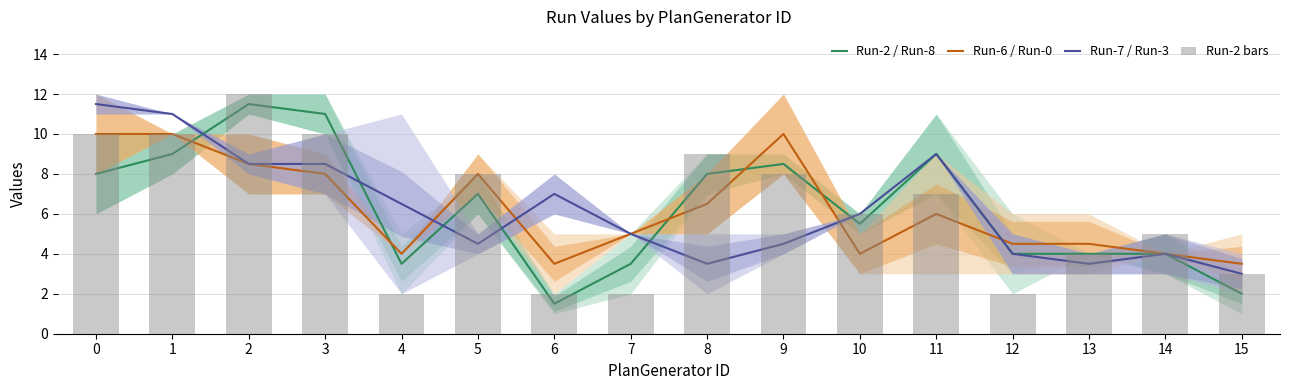

Between 4 and 8, which series saw the biggest shift?

Run-2 bars